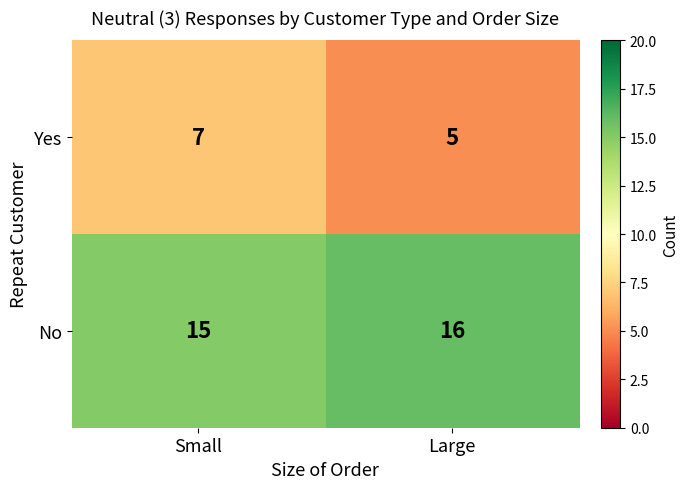

How many distinct data groups are displayed?

2